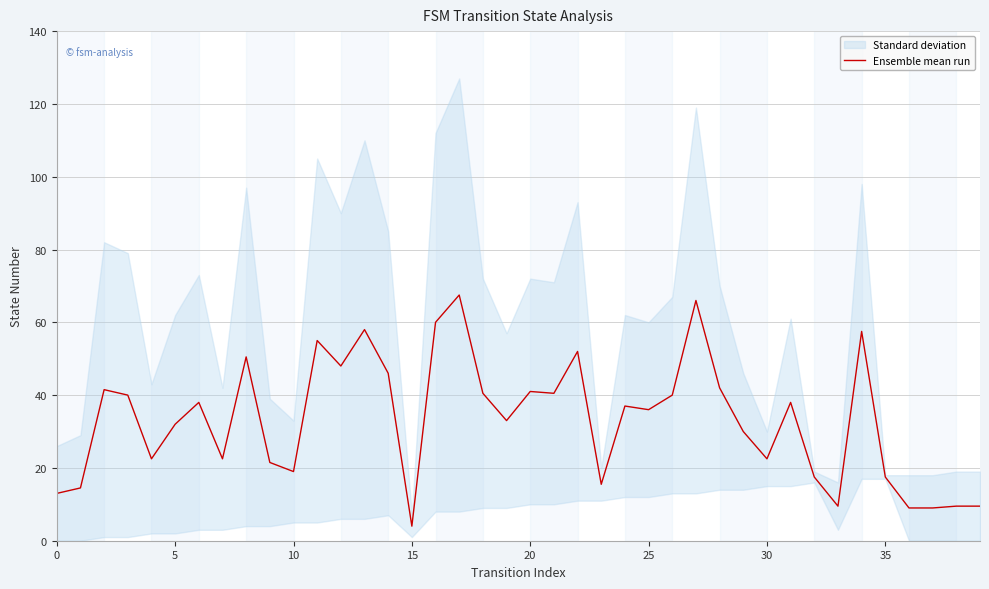

What is the lowest value of the Ensemble mean run series?

4.0